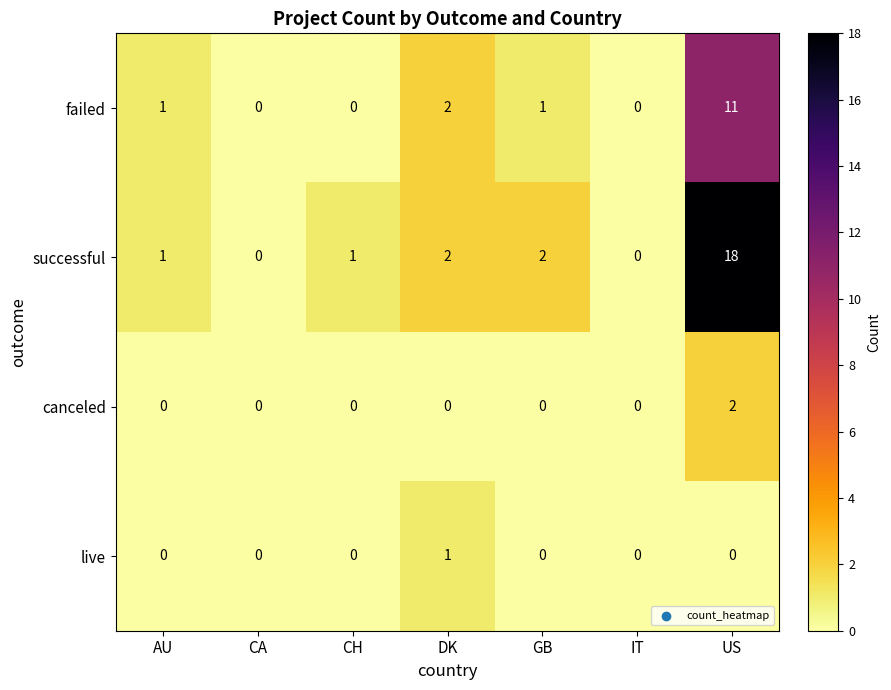

How many categories are shown in the chart?

7